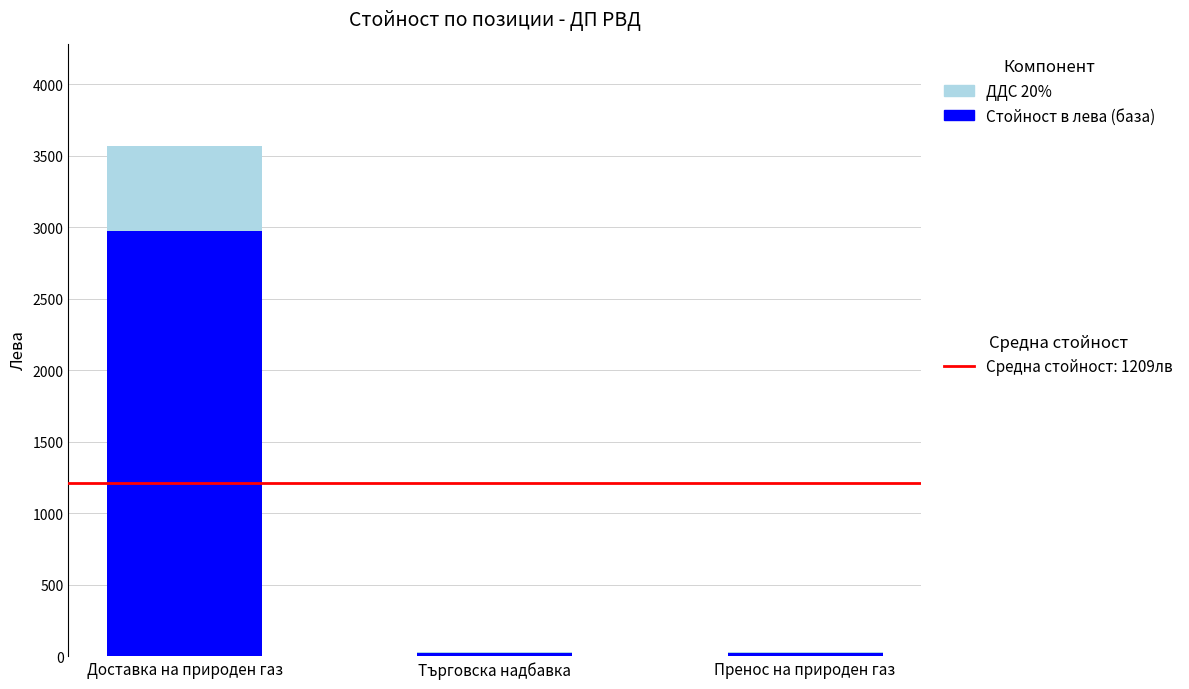

At which category is the sum across all series the highest?

Доставка на природен газ